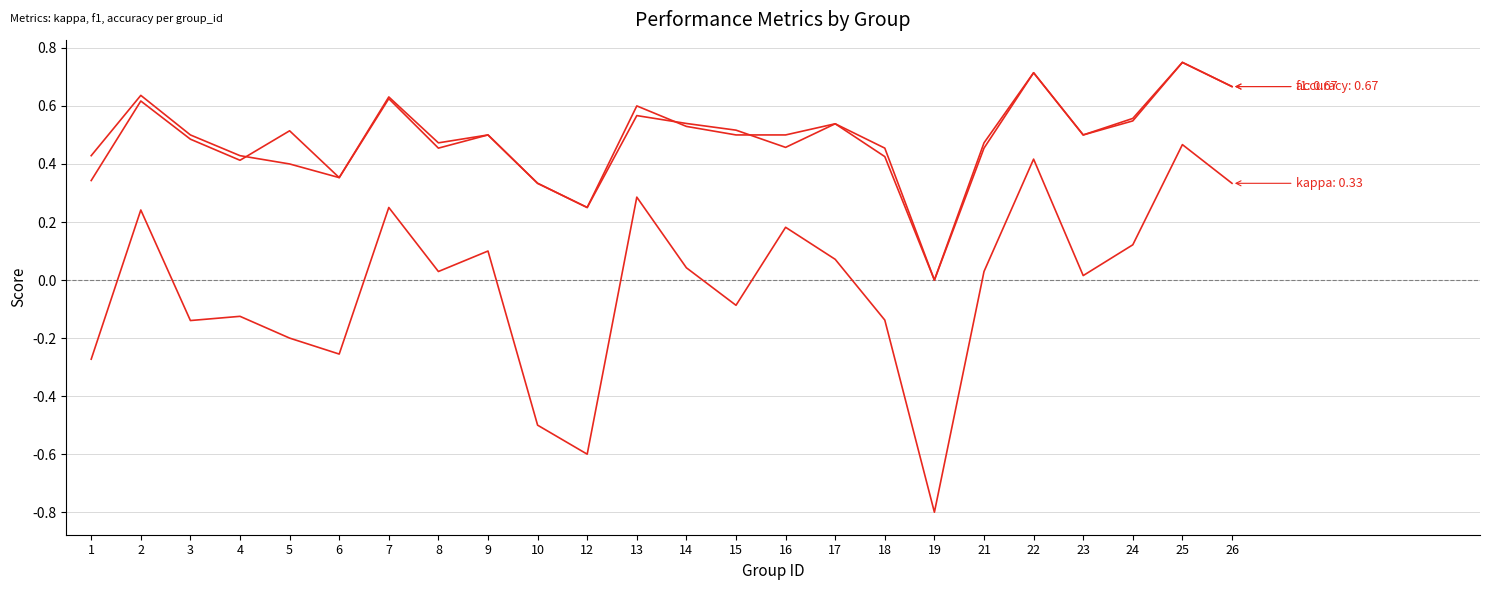

How many lines are shown in the chart?

3